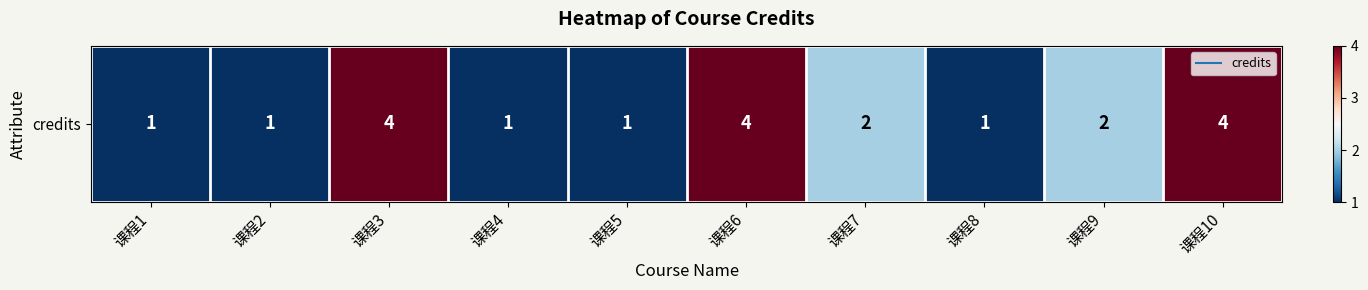

What is the approximate value at 课程7?

2